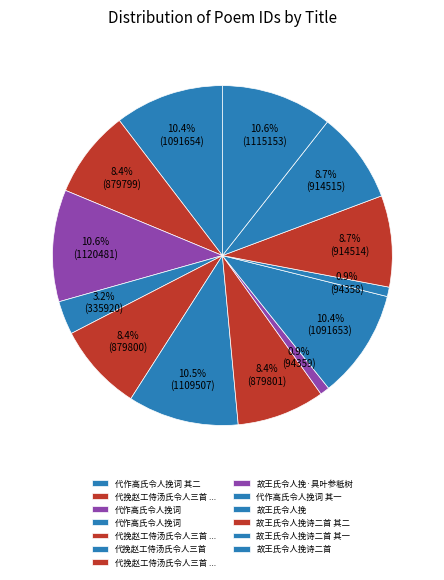

How many segments does this pie chart have?

13